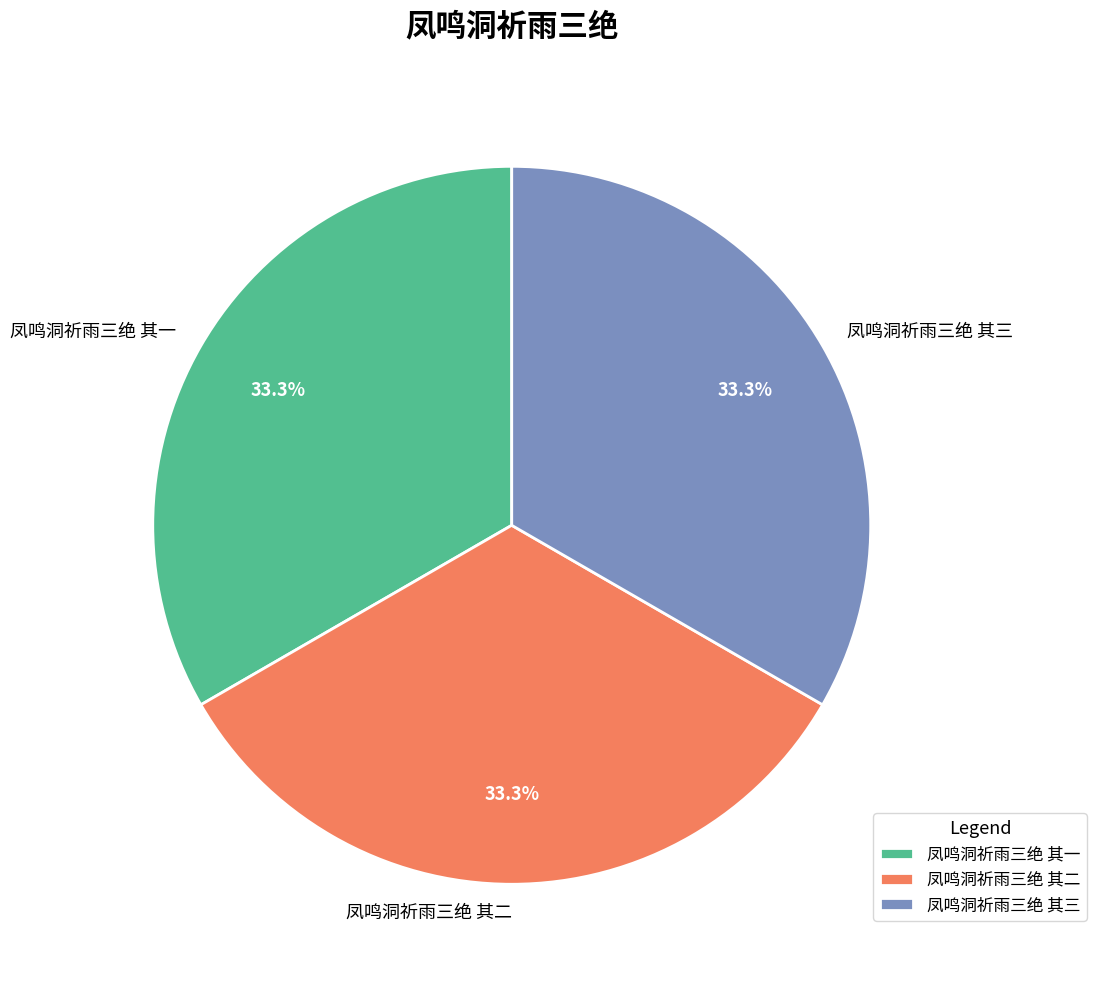

Approximately how many times larger is the value at 凤鸣洞祈雨三绝 其二 compared to 凤鸣洞祈雨三绝 其三?

1.0